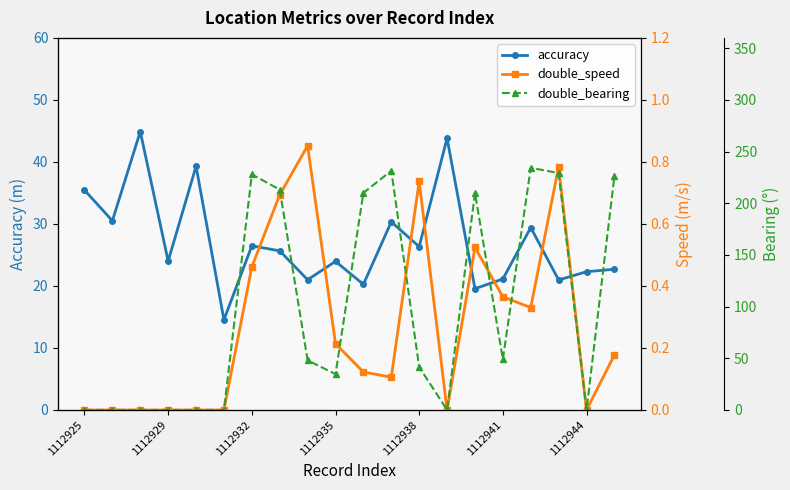

How many data points in double_bearing are less than 47?

10